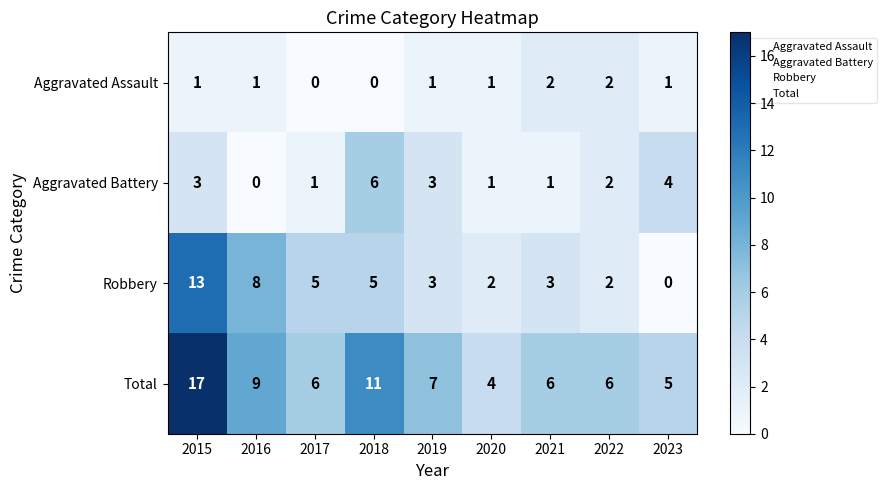

At which category is the sum across all series the highest?

2015